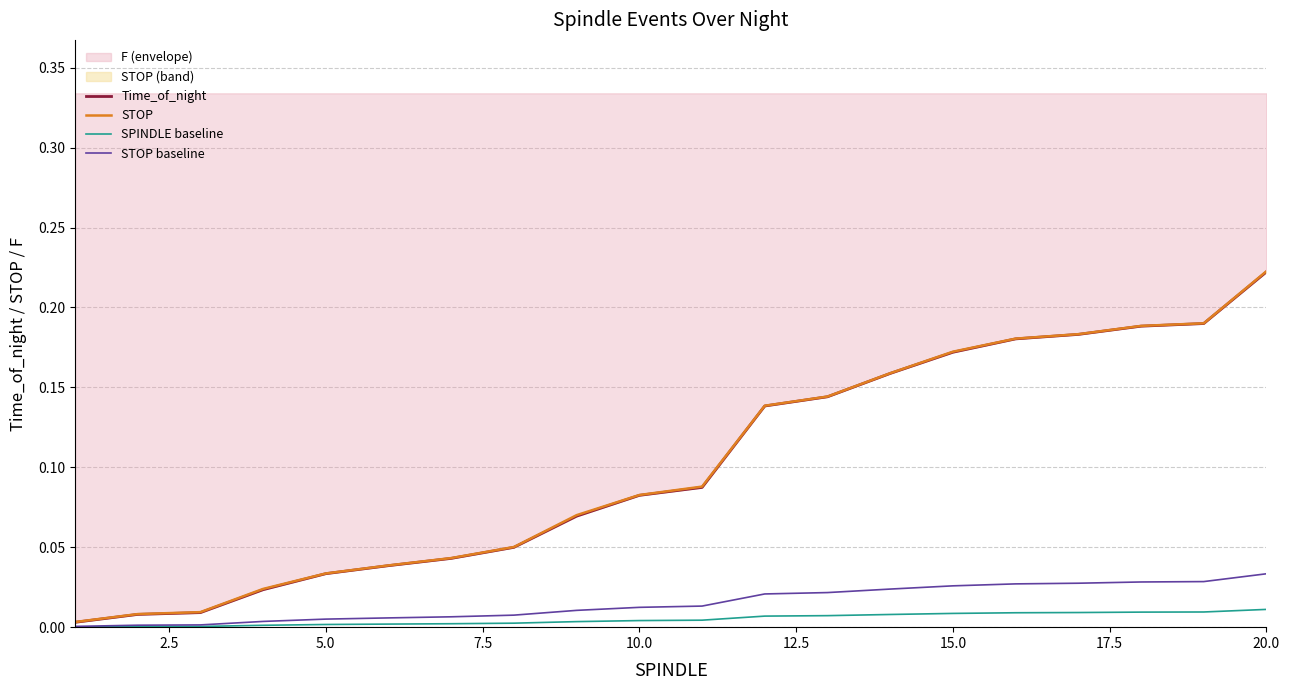

True or false: SPINDLE baseline and Time_of_night intersect in this chart.

False